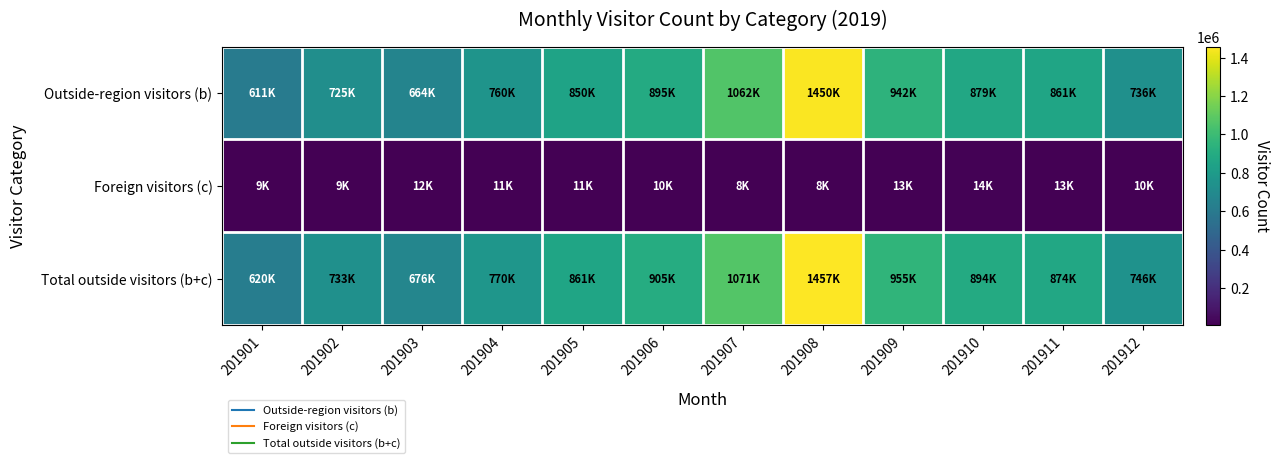

How many data points does each series have?

12